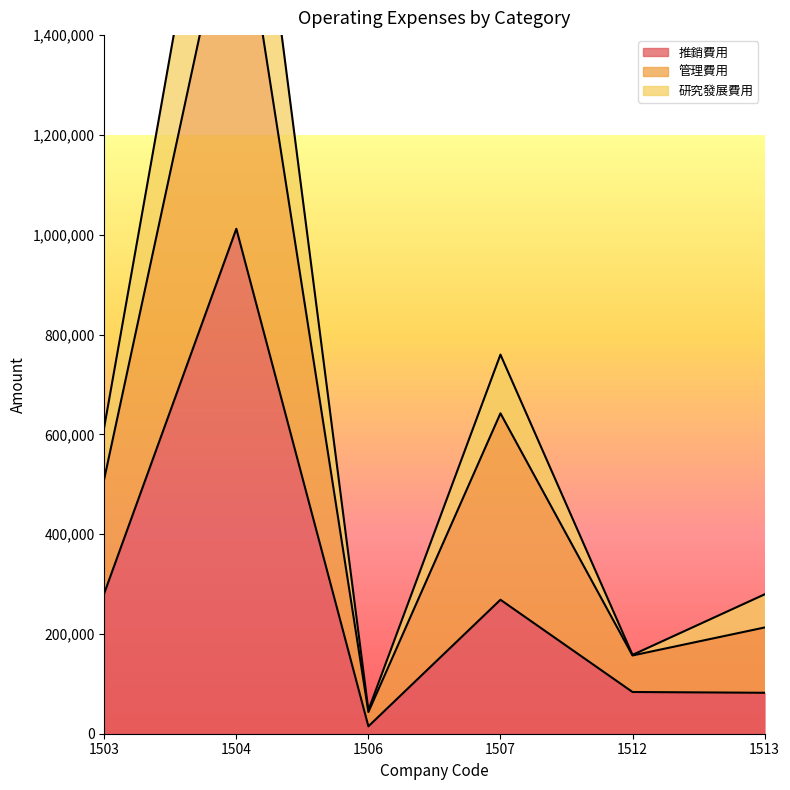

What is the greatest value displayed?

2107792